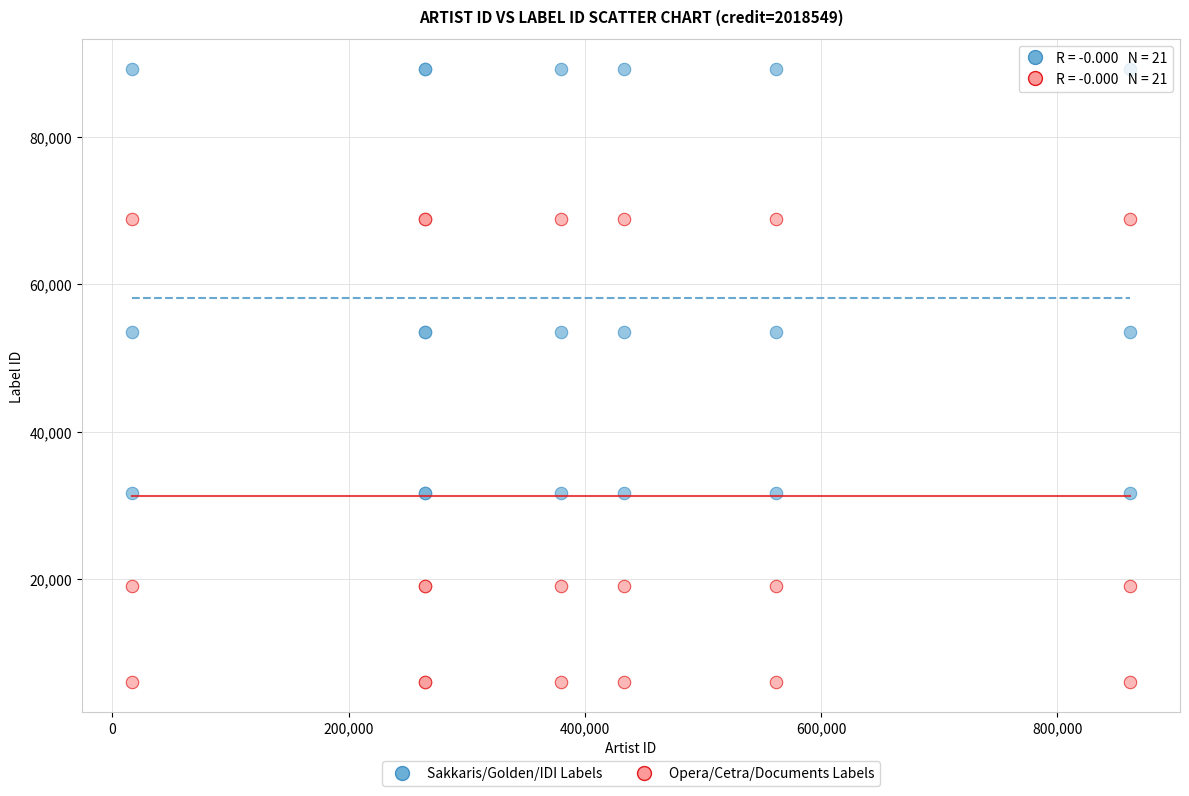

Which series reaches the minimum Y coordinate?

Opera/Cetra/Documents Labels